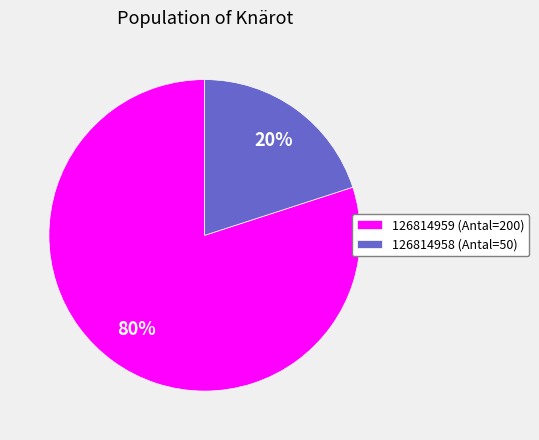

To the nearest percent, what portion does 126814959 represent?

80%